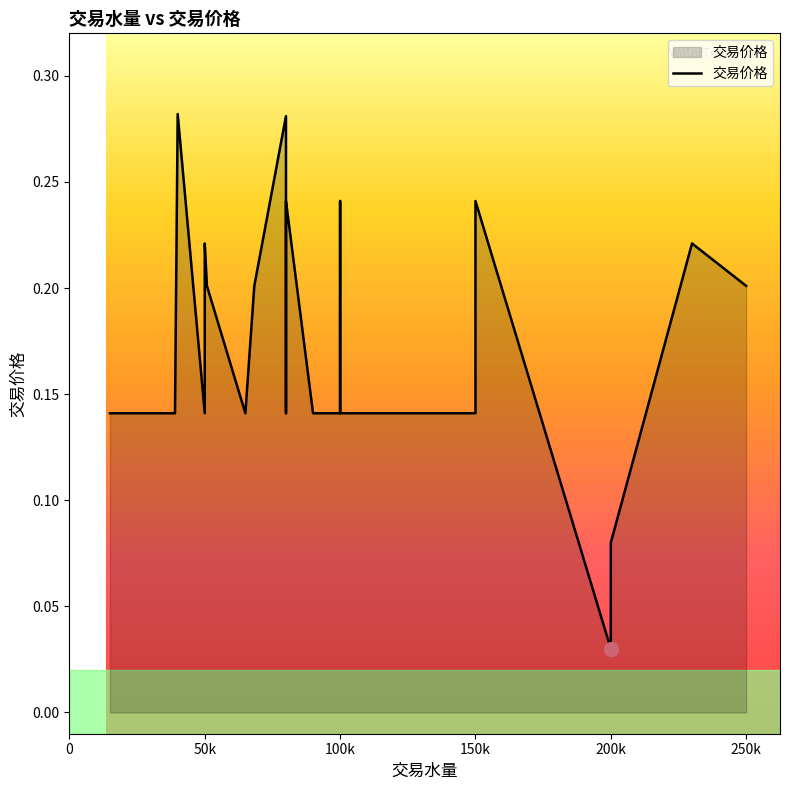

True or false: the data has more than 0 interior local peaks.

True